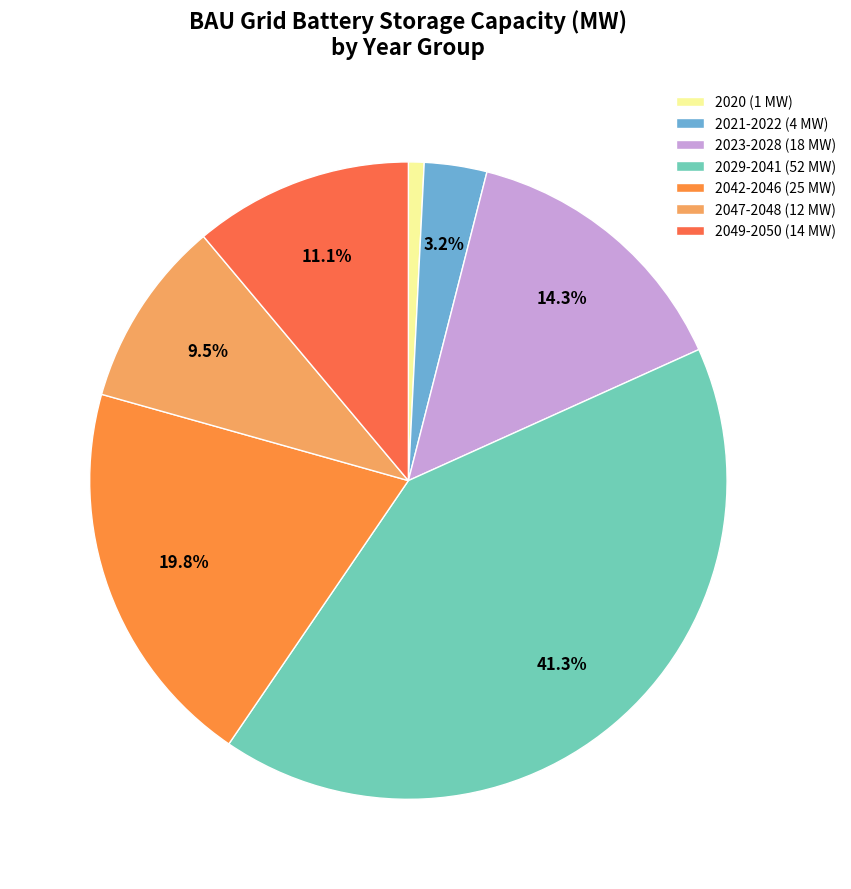

Does any single category account for the majority?

No